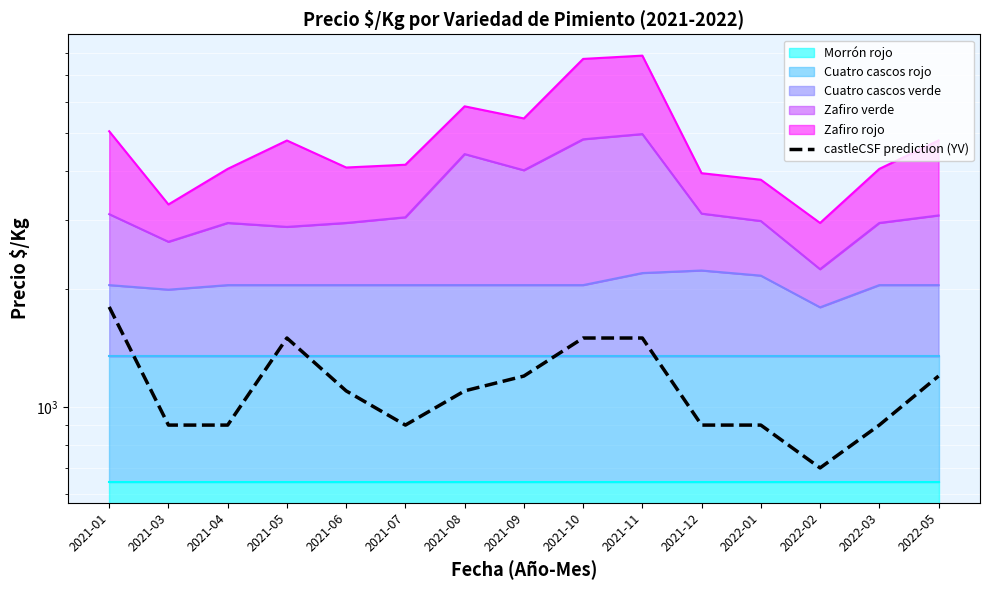

At which category does the data reach its first local peak?

2021-05